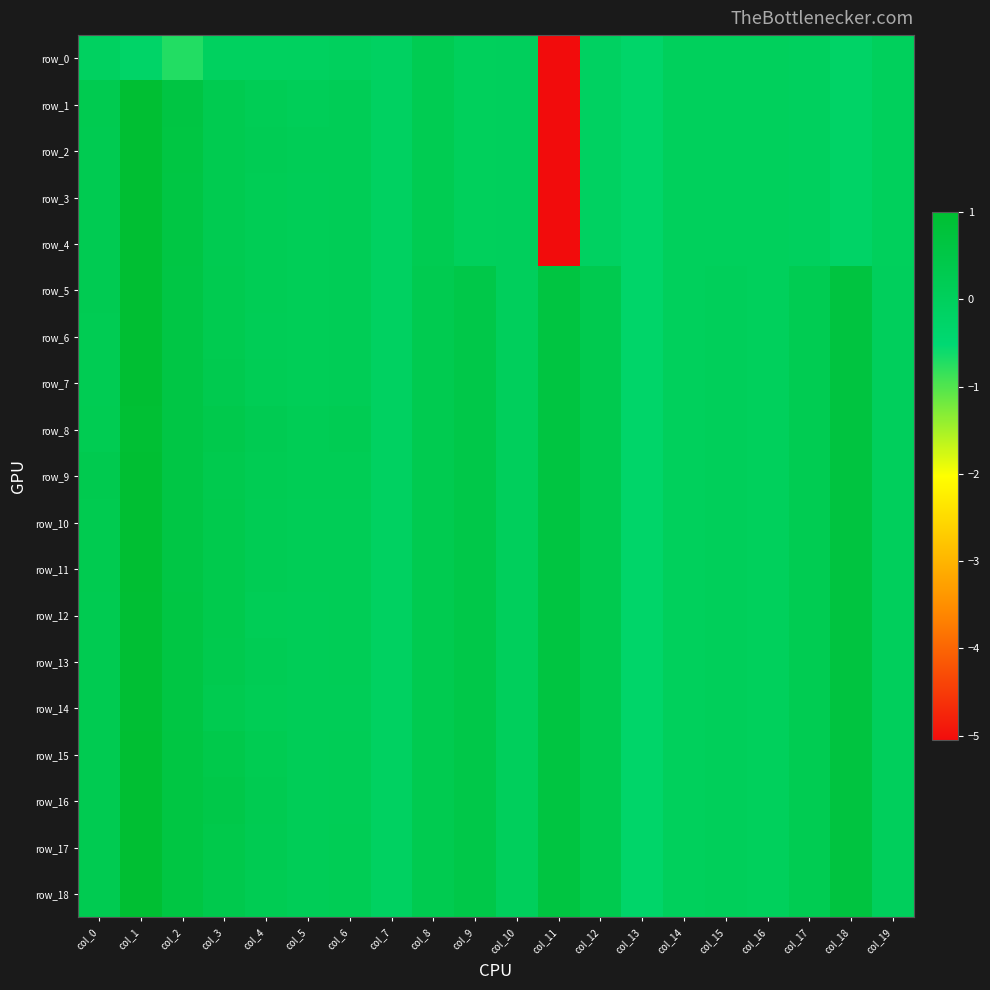

What is the difference between the second highest and second lowest values in the row_10 series?

0.8